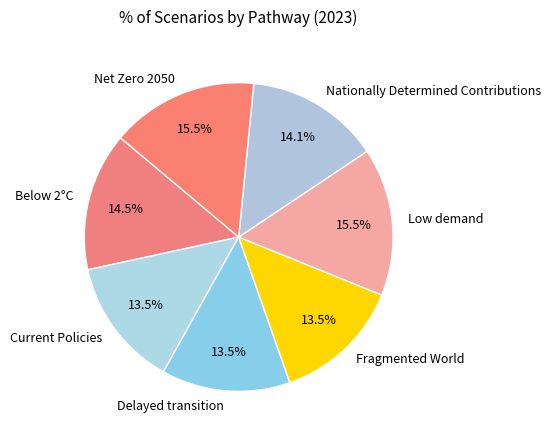

To the nearest percent, what is the average slice percentage?

14%